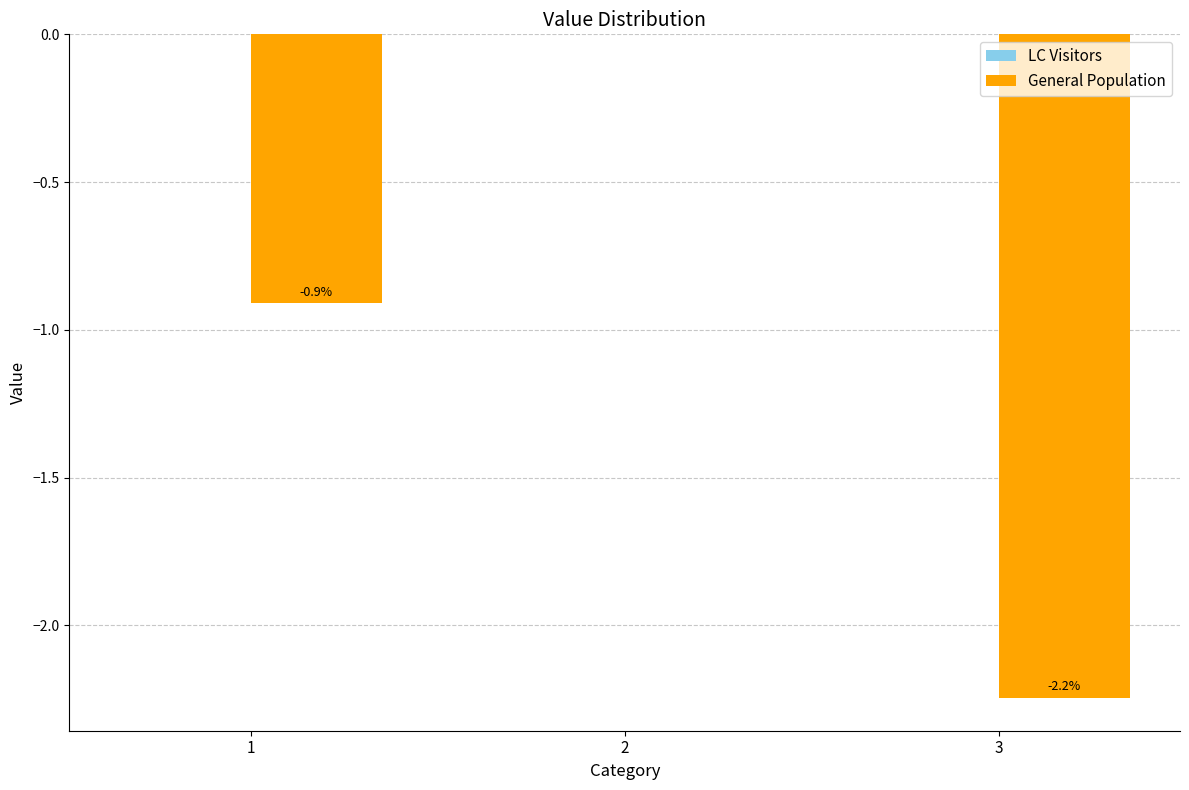

What is the change in value from 2 to 3?

-2.2